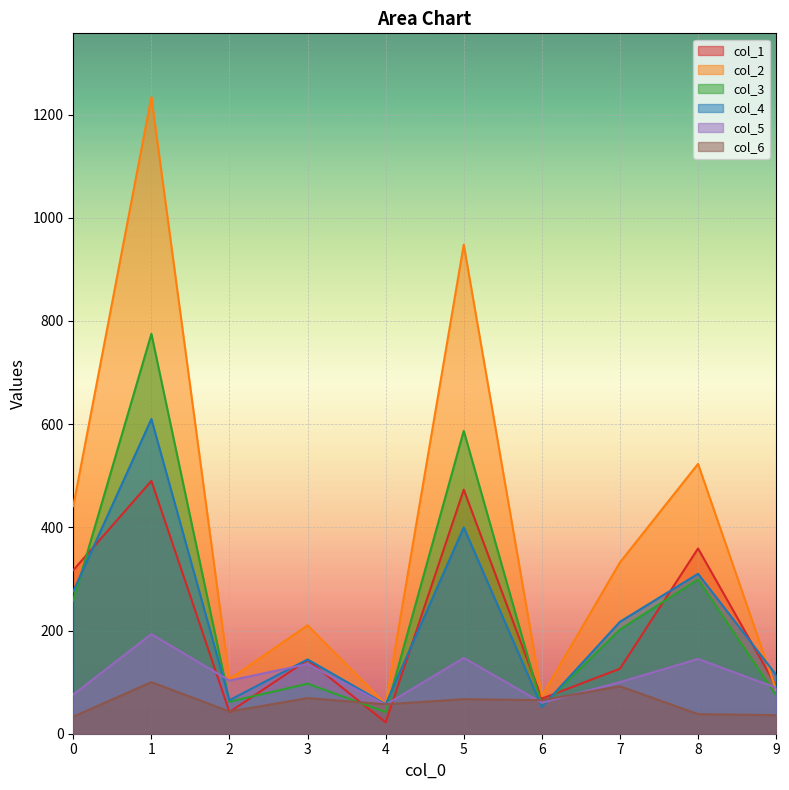

Which category has the highest value in the col_4 series?

1